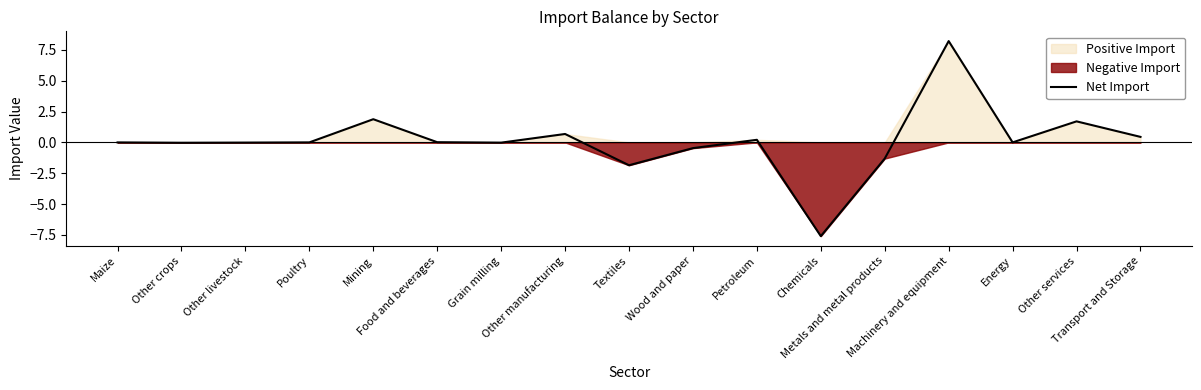

What is the smallest value displayed?

-7.6